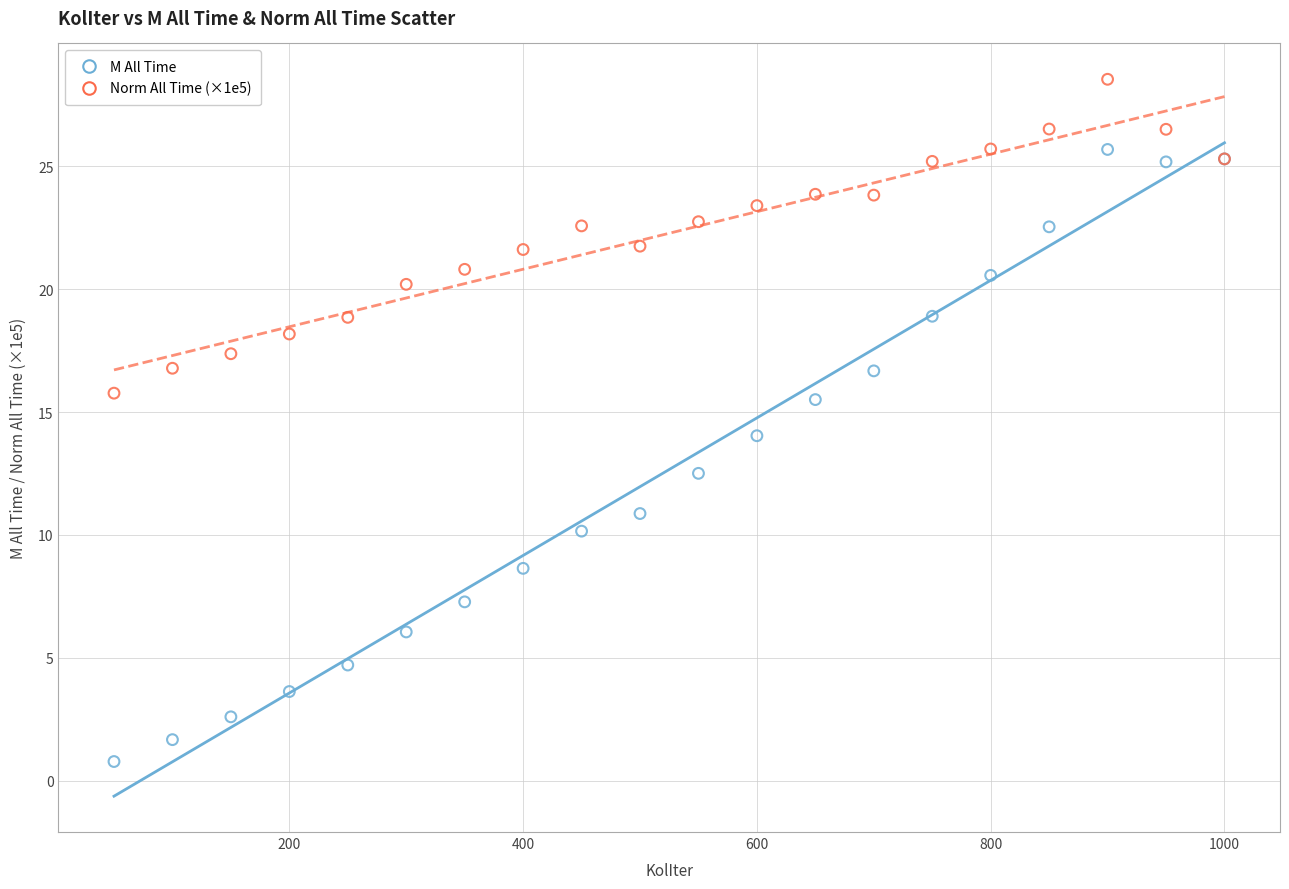

What is the X range (max minus min) for the scatter plot?

950.0